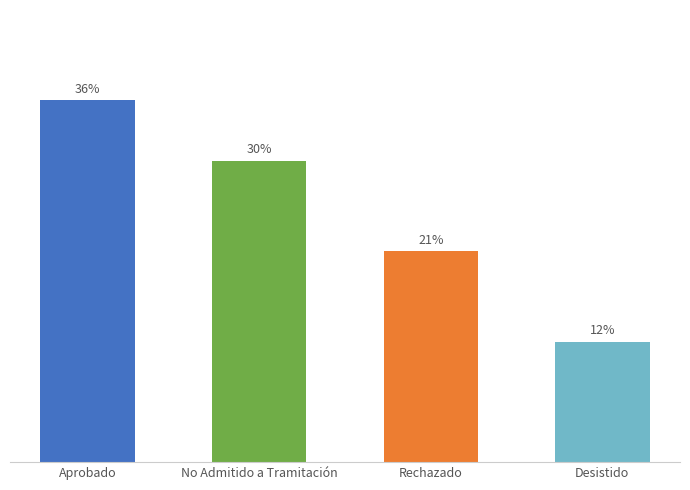

At which category does the chart reach its minimum across all series?

Desistido